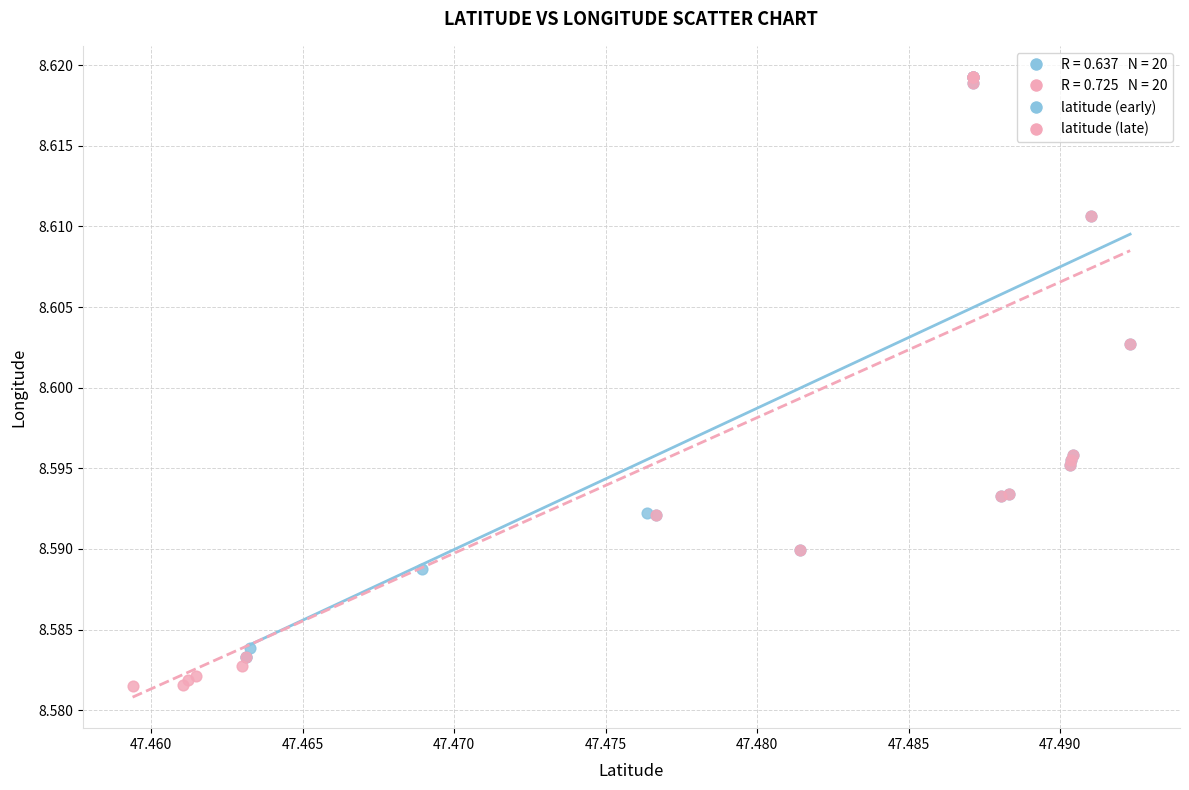

Which series has the largest Y range (max minus min)?

latitude (late)